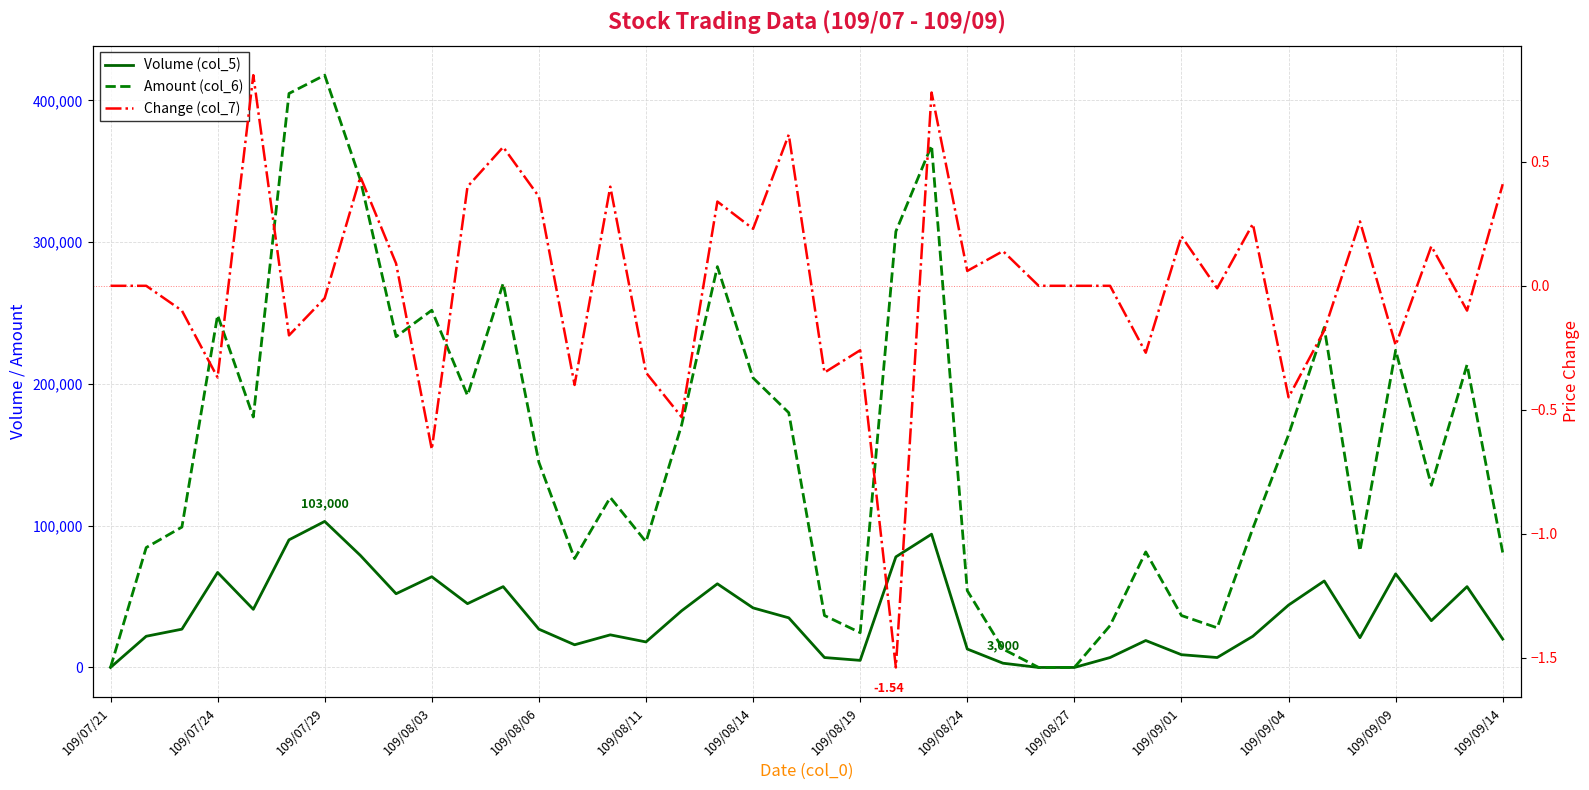

True or false: Change (col_7) has a value of 0.2 at 32.

True